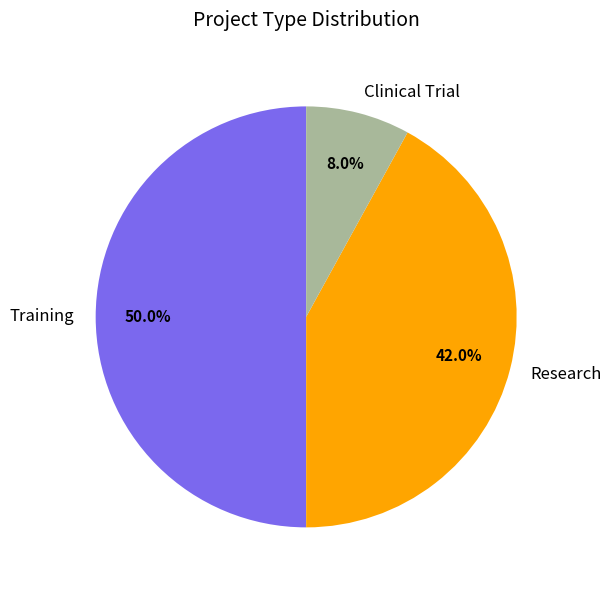

How many slices are in this pie chart?

3